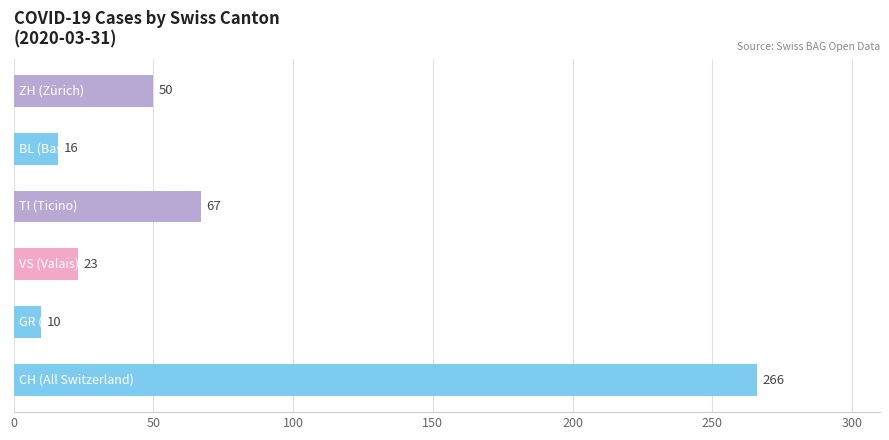

What is the sum of all values?

432